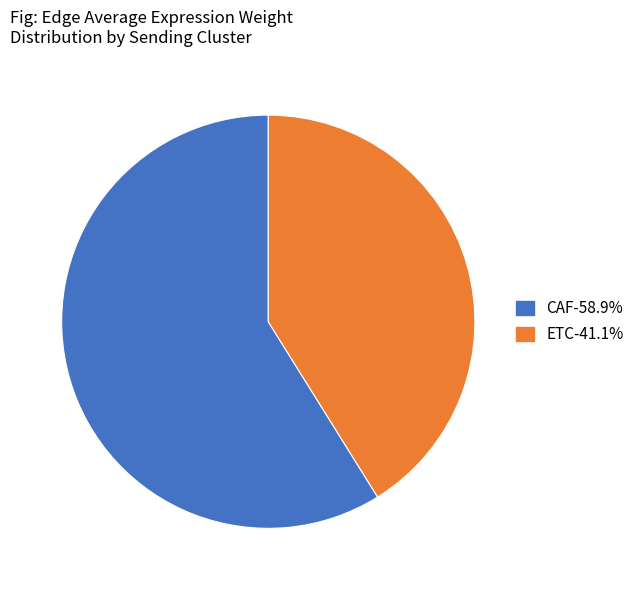

Between ETC and CAF, which is larger?

CAF